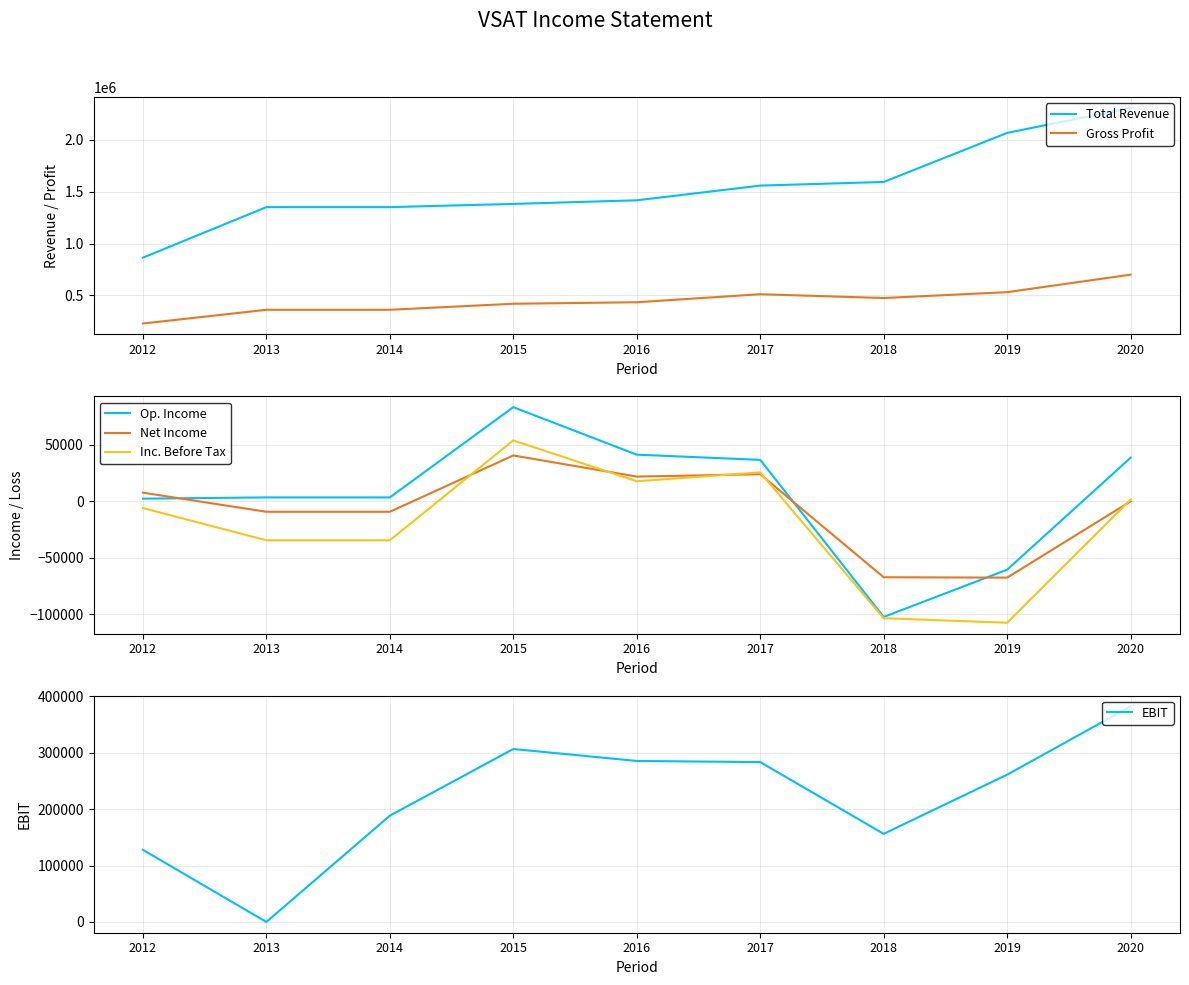

What is the sum of all Net Income values?

-60500